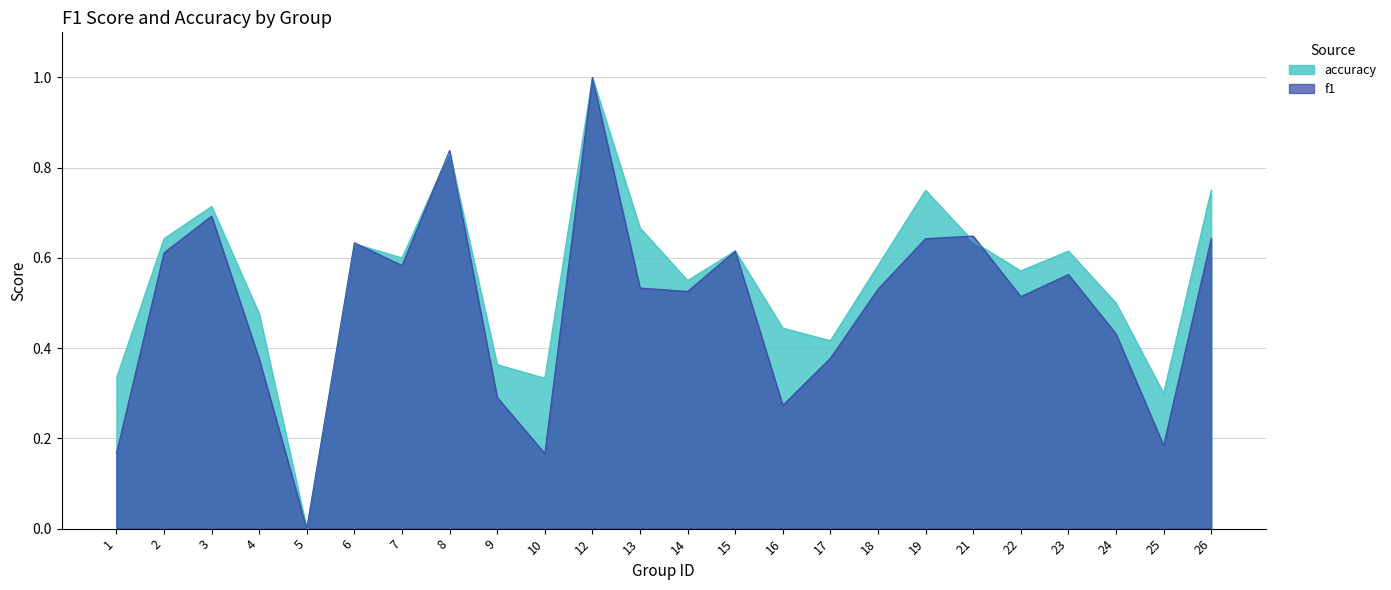

What is the difference between the second highest and second lowest values in the accuracy series?

0.5